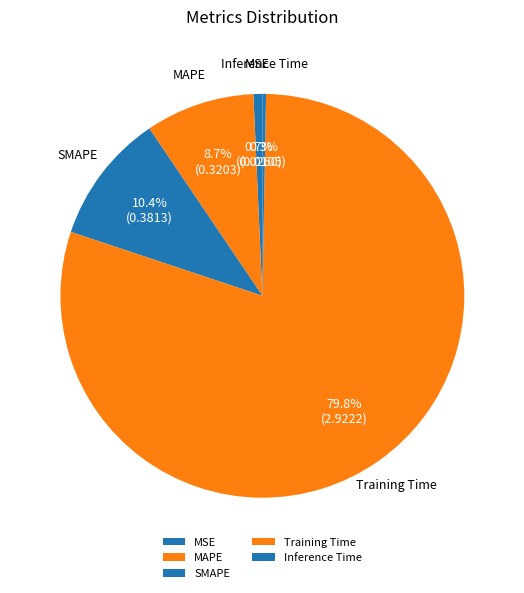

How many slices are in this pie chart?

5